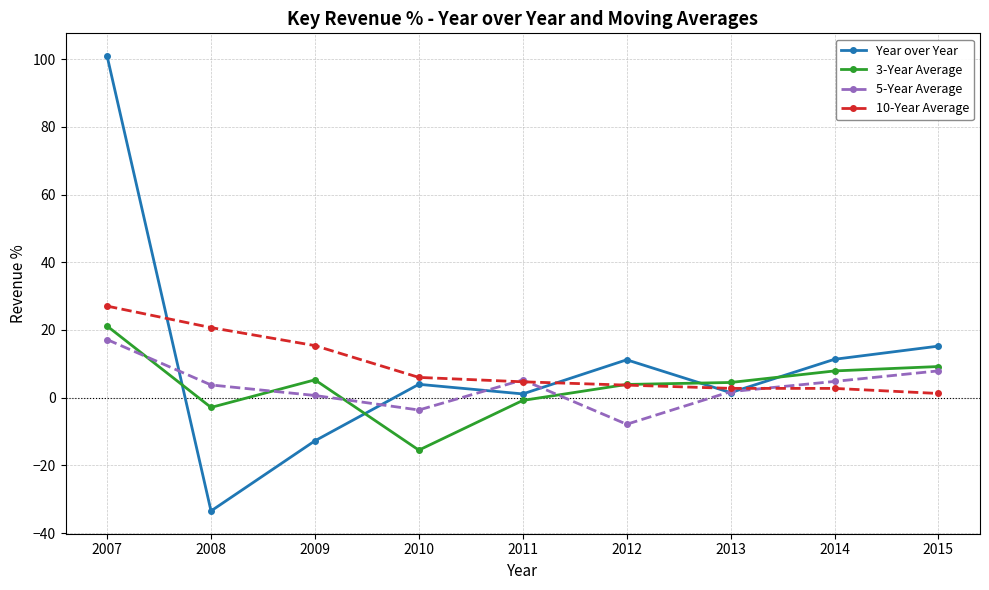

How many values in 5-Year Average are below zero?

2